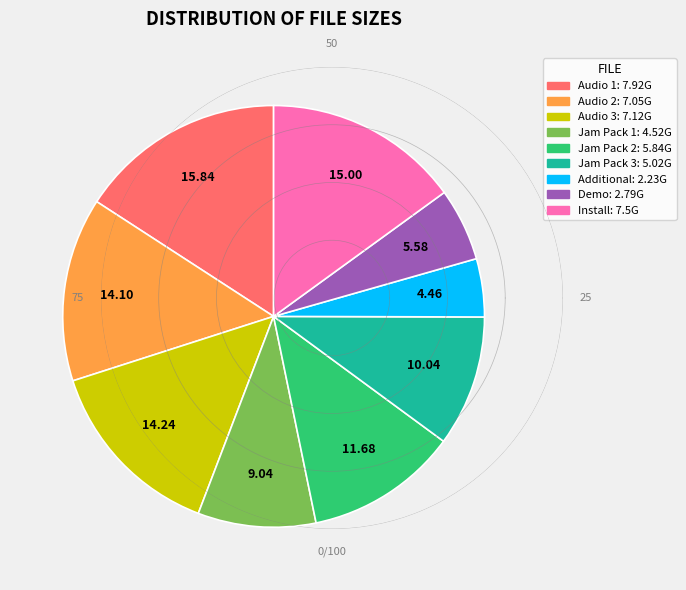

Is there any slice that represents more than half of the pie?

No